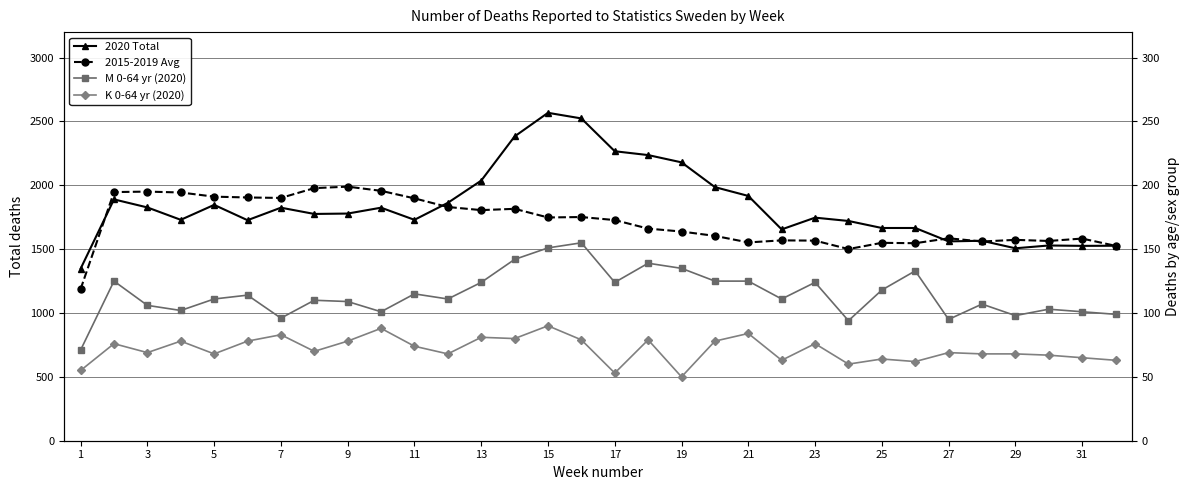

Between 1 and 27, which is larger?

27